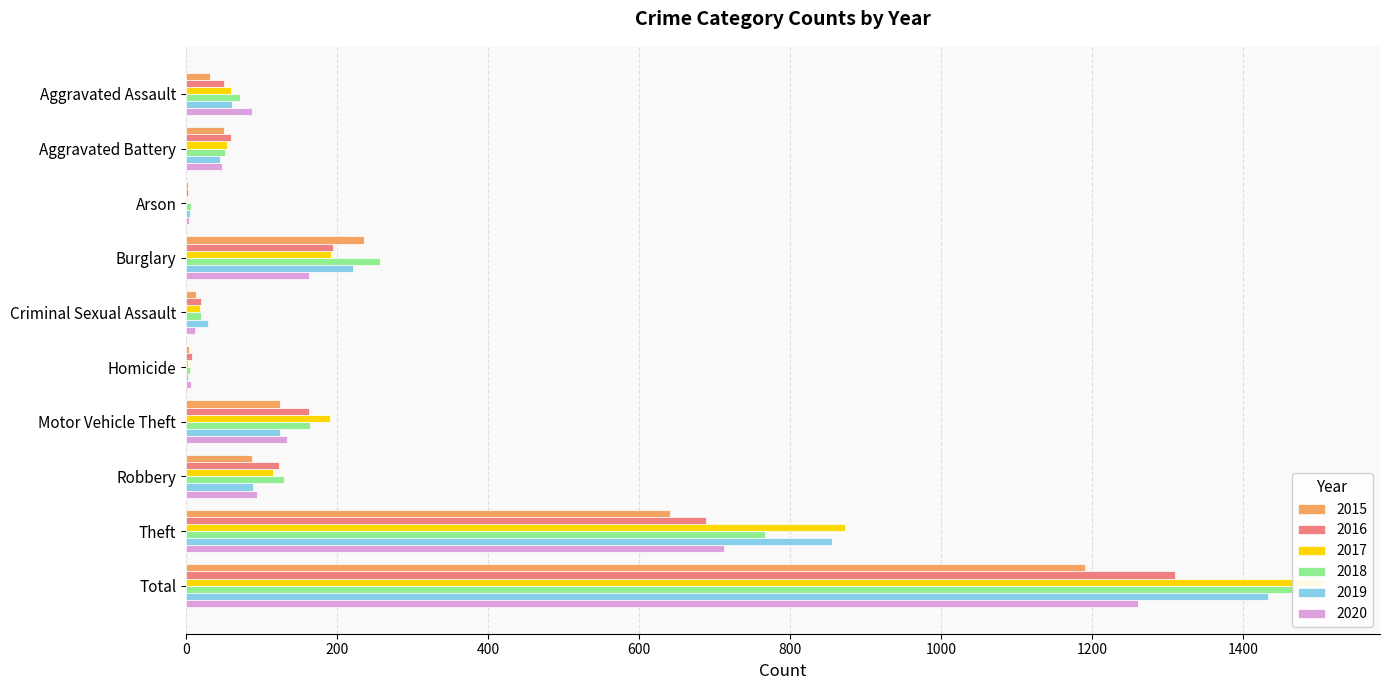

Reading left to right, what are all the values shown in this chart?

2015: 31	50	3	236	13	4	125	87	641	1190
2016: 50	60	3	194	20	8	163	123	689	1310
2017: 59	54	1	192	19	2	191	115	873	1506
2018: 72	52	6	257	20	5	164	130	767	1473
2019: 61	45	5	221	29	3	125	89	855	1433
2020: 87	48	4	163	12	6	134	94	713	1261